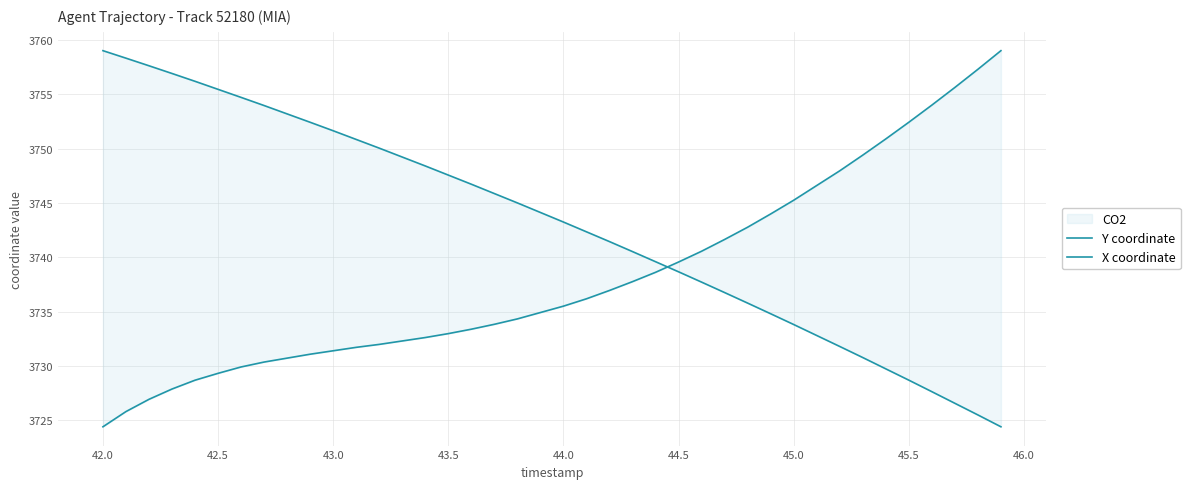

True or false: X coordinate has more than 0 interior local peaks.

False